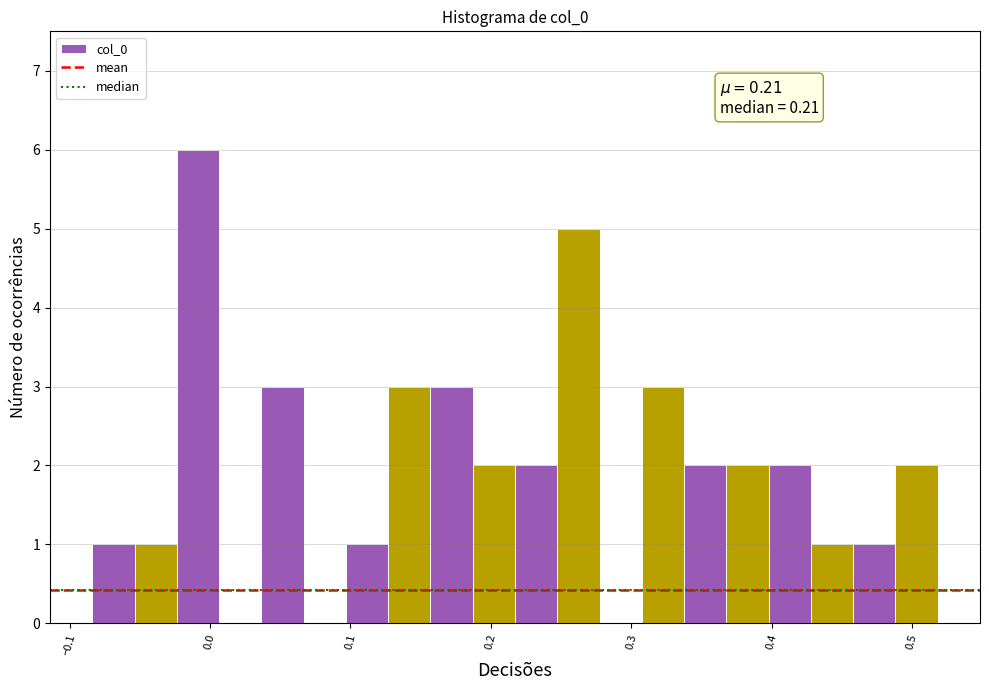

Read against the x-axis, roughly where is the centre of the tallest bar?

-0.01